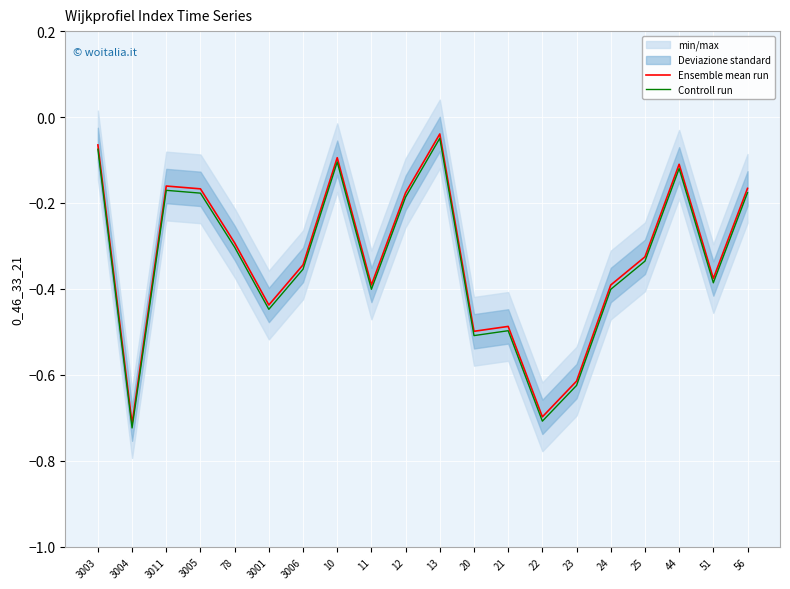

Where is the first local maximum for Ensemble mean run?

3011